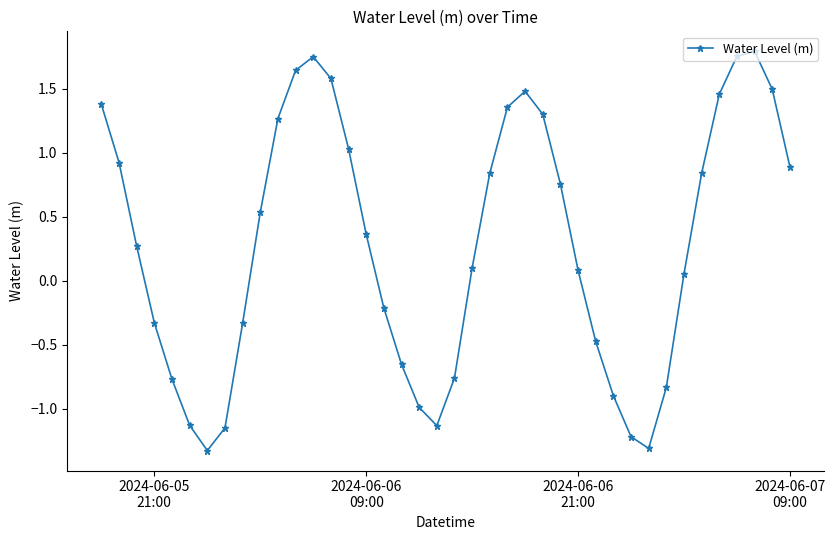

What is the minimum value shown in the chart?

-1.3